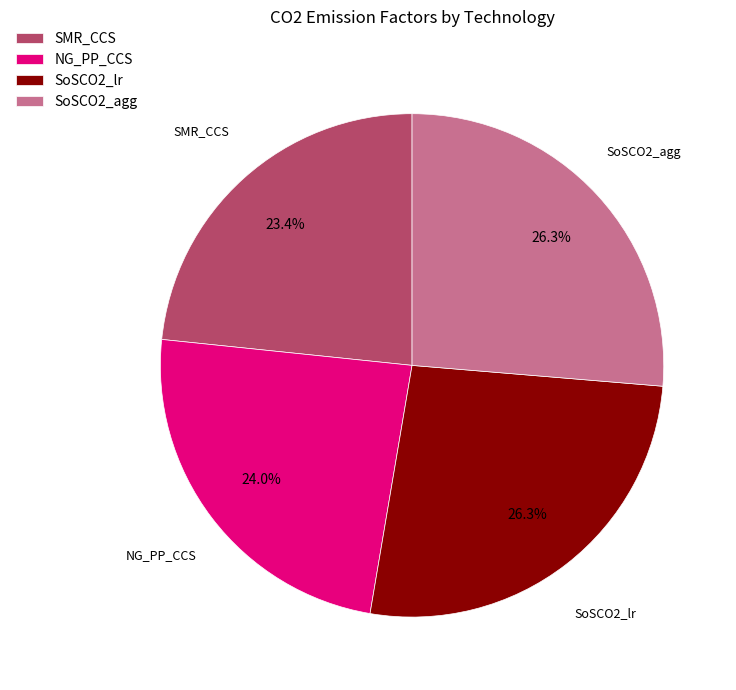

To the nearest percent, what is the difference between the largest and smallest slice percentages?

3%